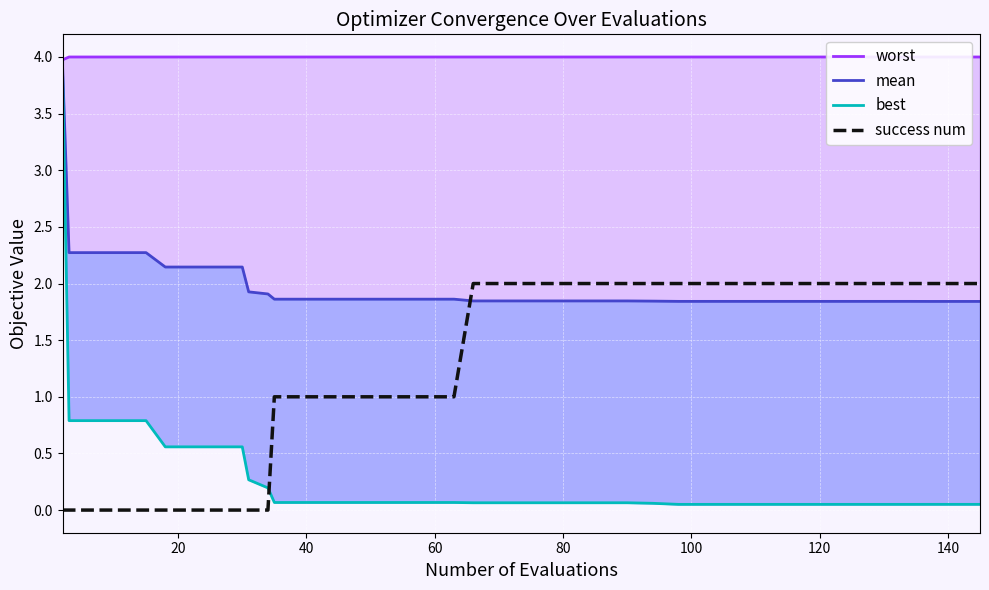

True or false: best and worst cross at least once.

False